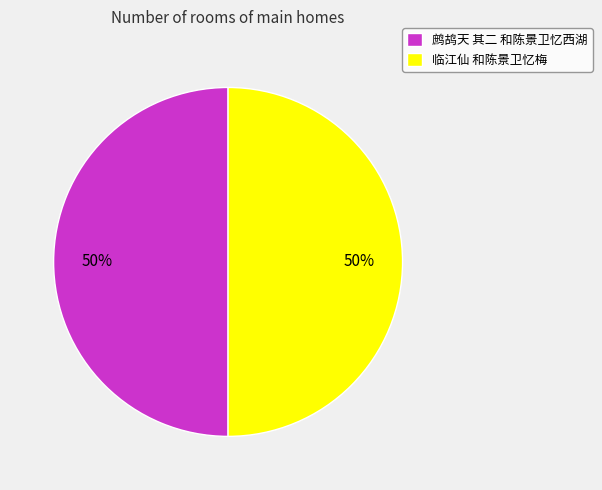

True or false: 临江仙 和陈景卫忆梅 accounts for 43% of the total.

False